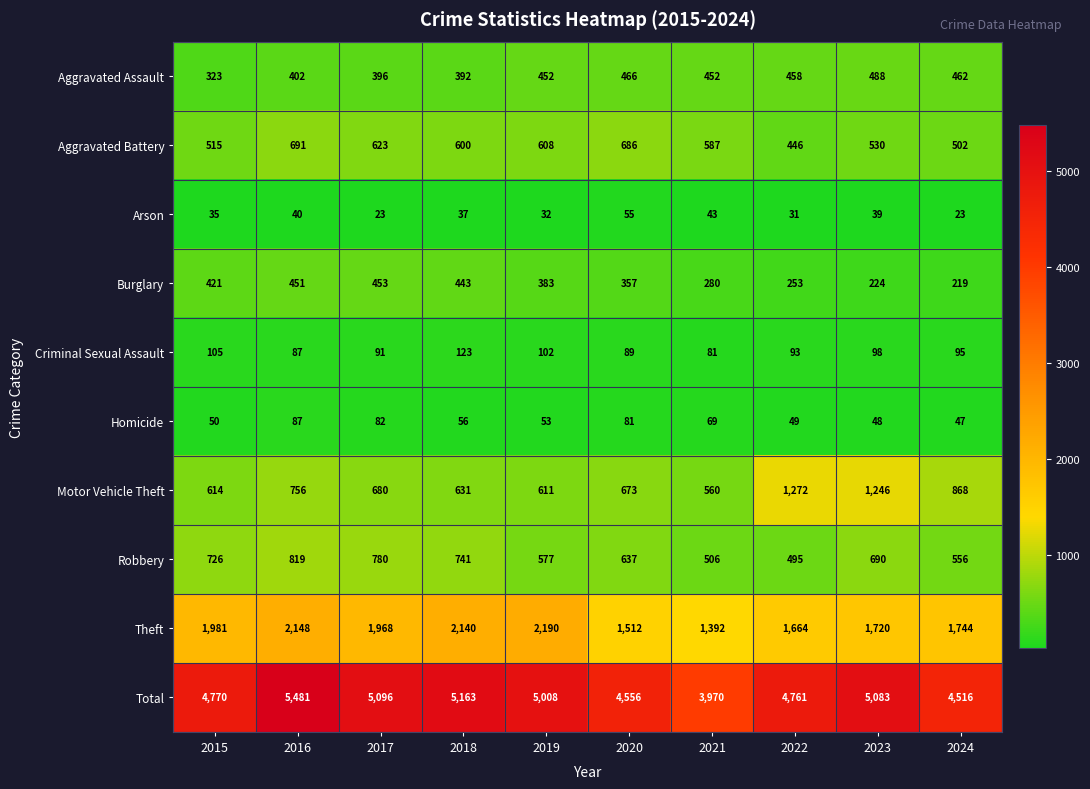

Between 2023 and 2024, which series saw the biggest shift?

Total